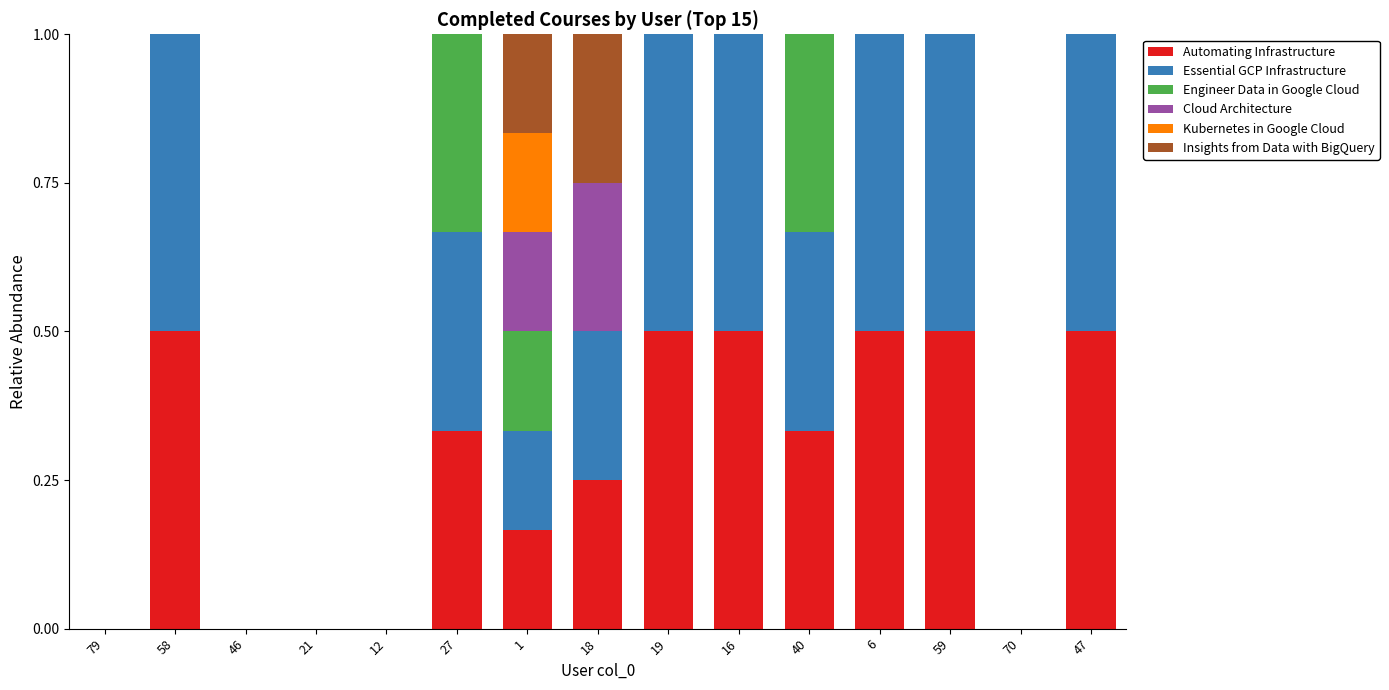

Between 18 and 79, which is larger?

18